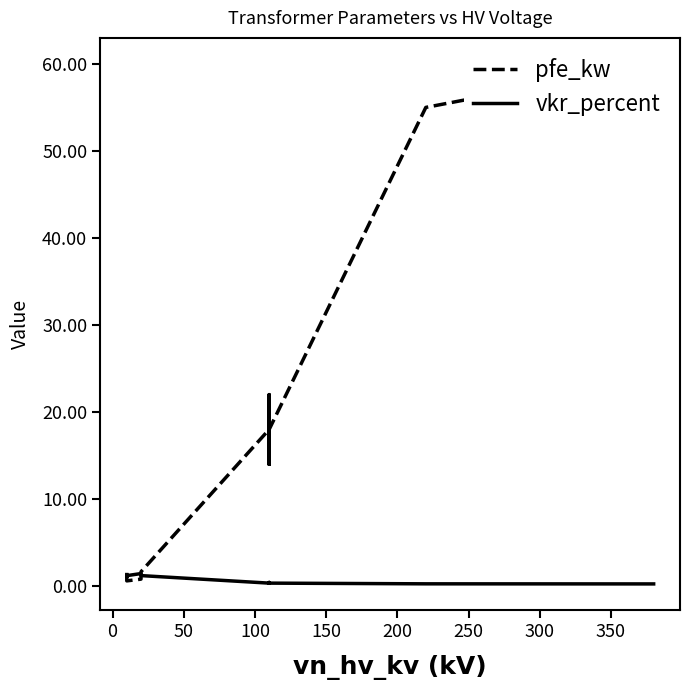

Reading left to right, transcribe all the data shown in this chart.

pfe_kw: 0.9	1.2	0.6	0.8	1.4	1.6	18.0	22.0	14.0	22.0	14.0	18.0	55.0	60.0
vkr_percent: 1.3	1.1	1.2	1.4	1.4	1.2	0.3	0.3	0.4	0.3	0.4	0.3	0.3	0.2